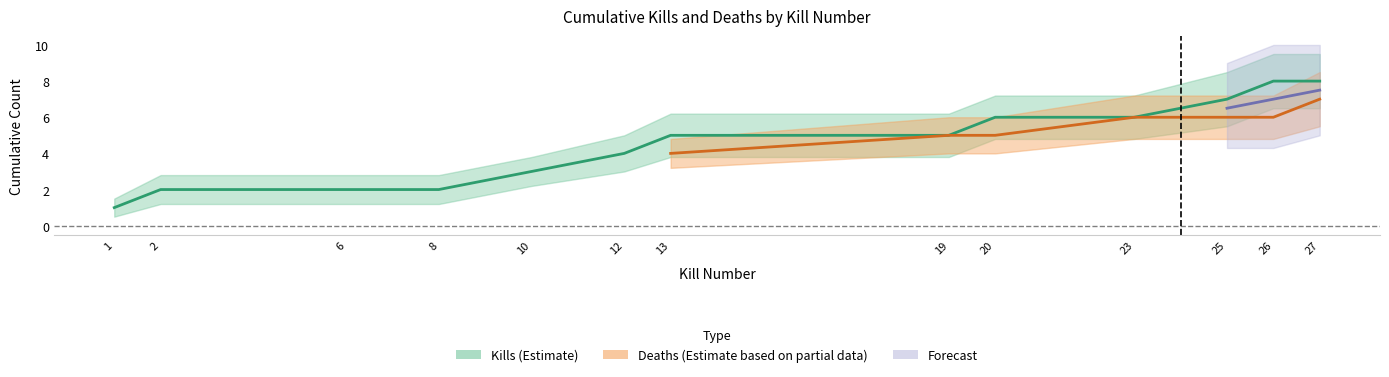

Which label corresponds to the largest value in the chart?

26